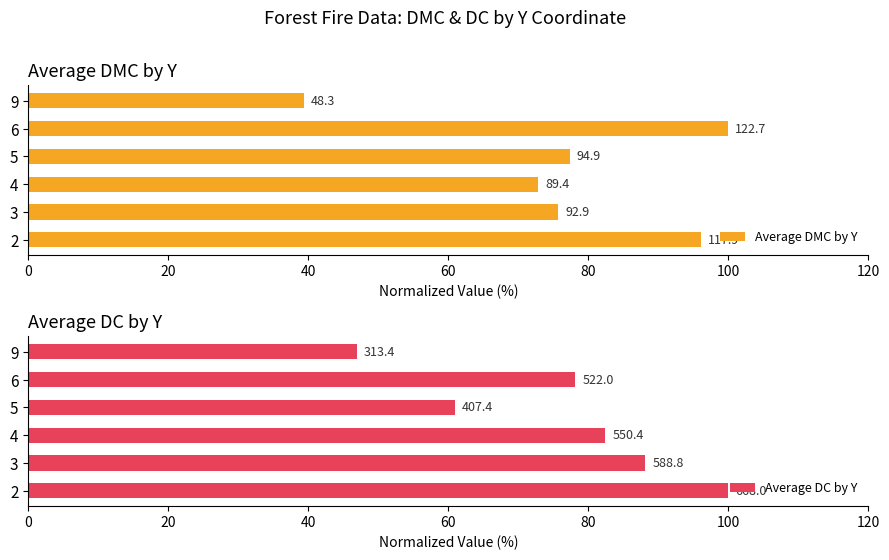

Count the number of categories in the chart.

6